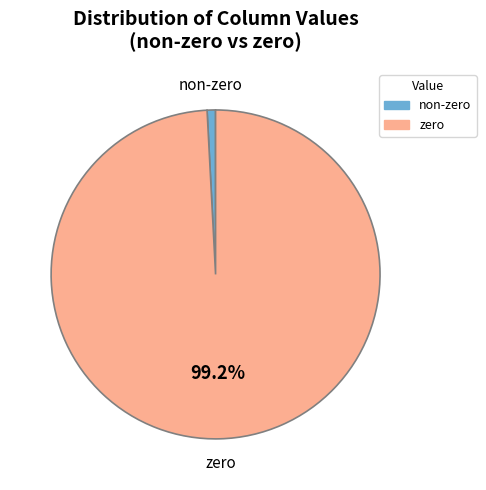

Does any single category account for the majority?

Yes